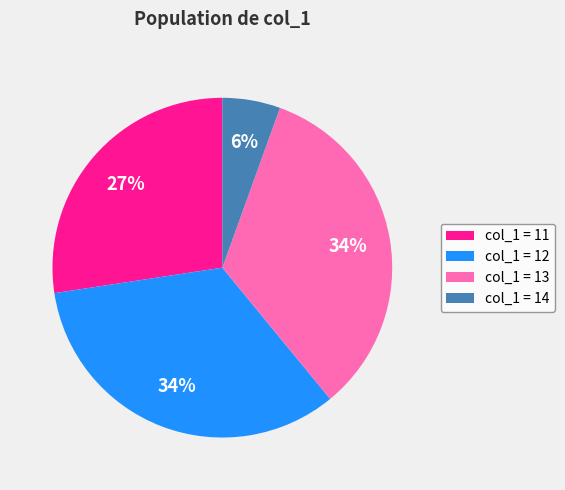

Is it true that col_1 = 12 is 45% of the pie?

False